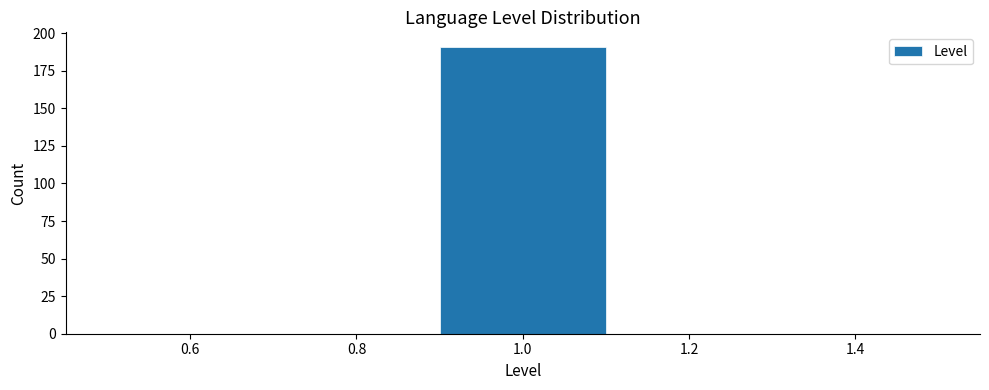

How tall is the bar that spans 0.9 to 1.1 on the x-axis? The values are not printed on the chart, so give them approximately, as read against the axis.

190